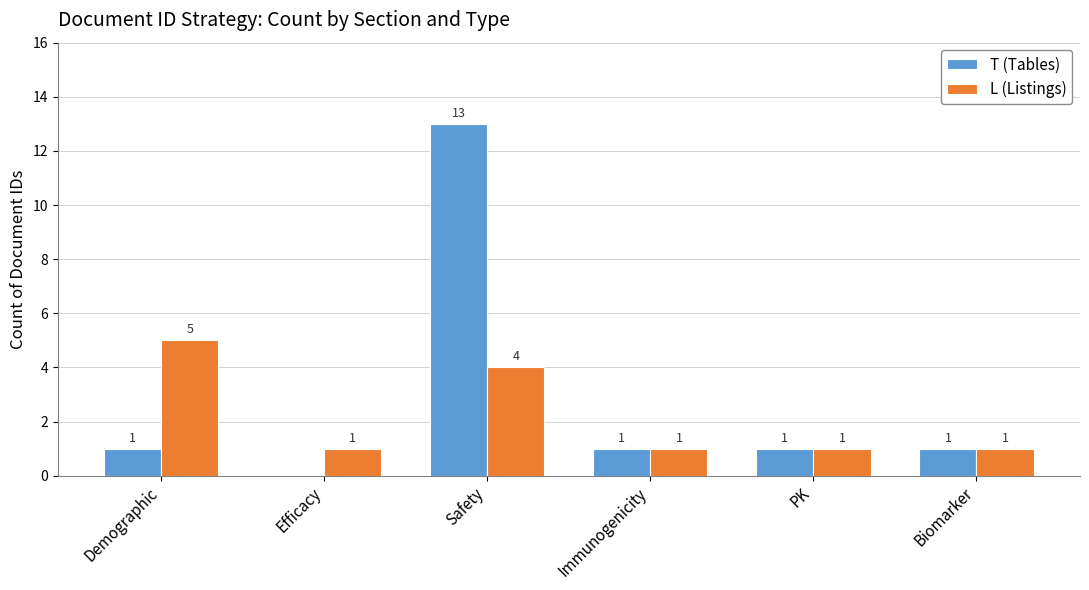

The L (Listings) series shows 0 at PK. True or false?

False